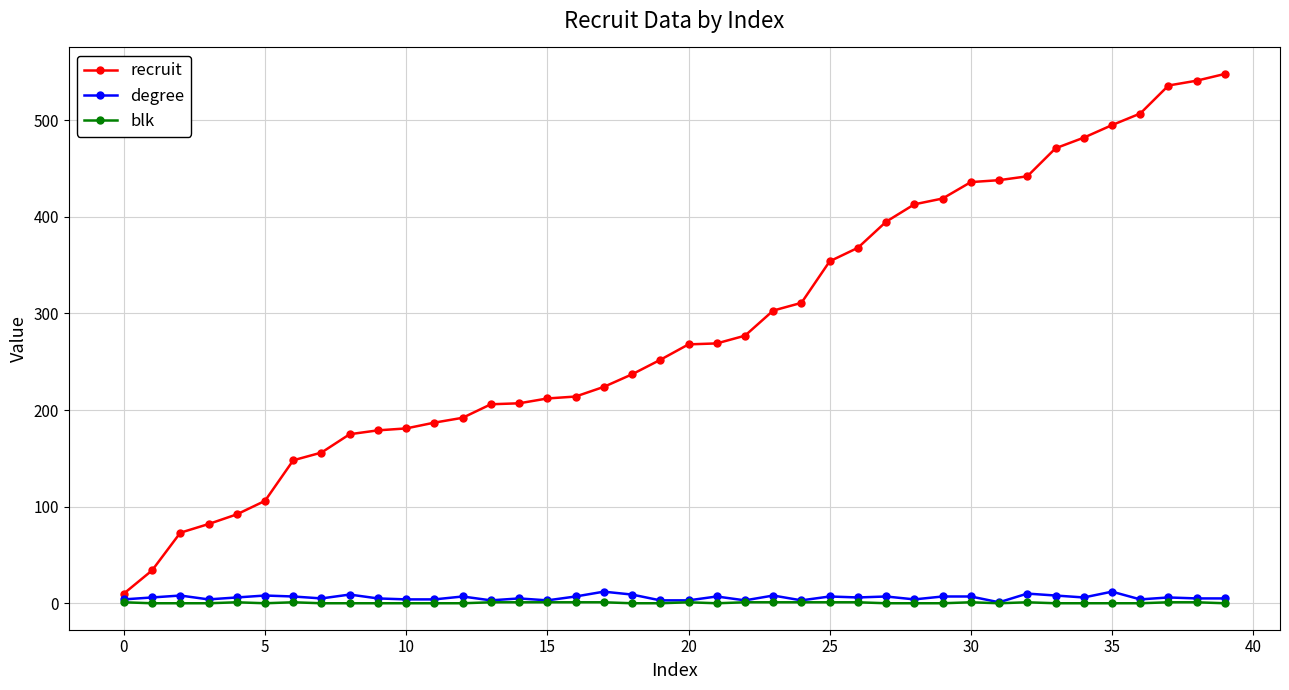

Which series has the largest range (max minus min)?

recruit